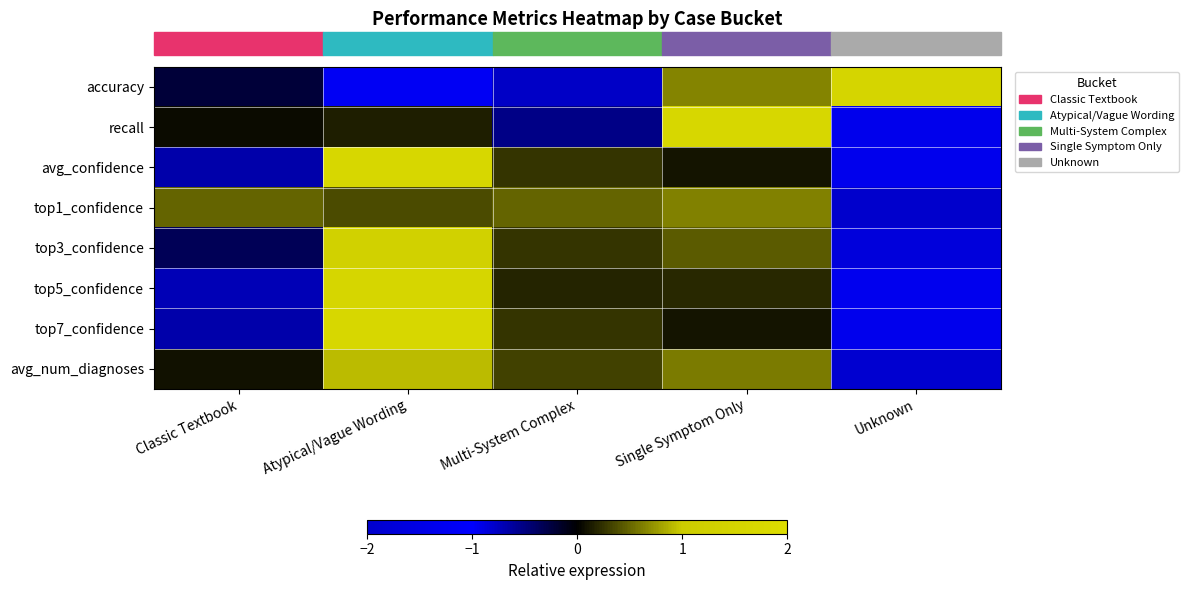

What is the minimum value shown in the chart?

-2.0